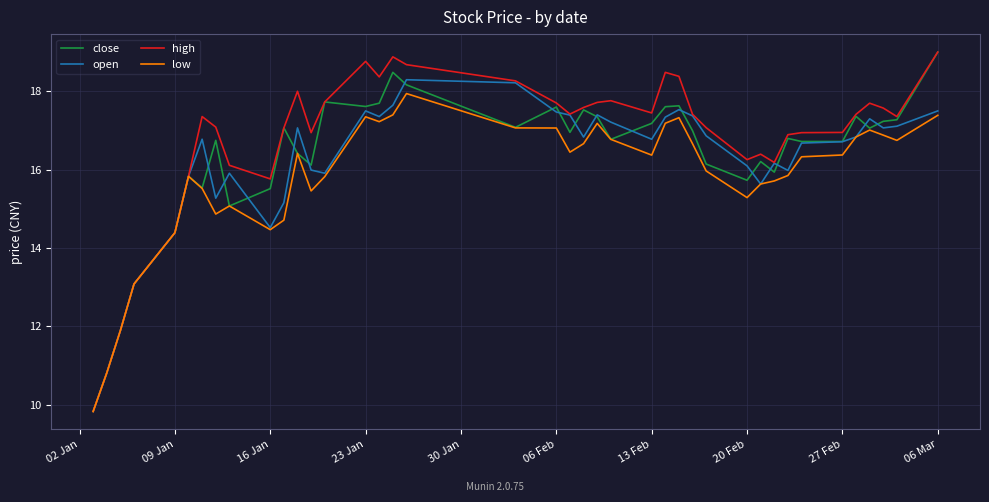

What is the minimum value shown in the chart?

9.8